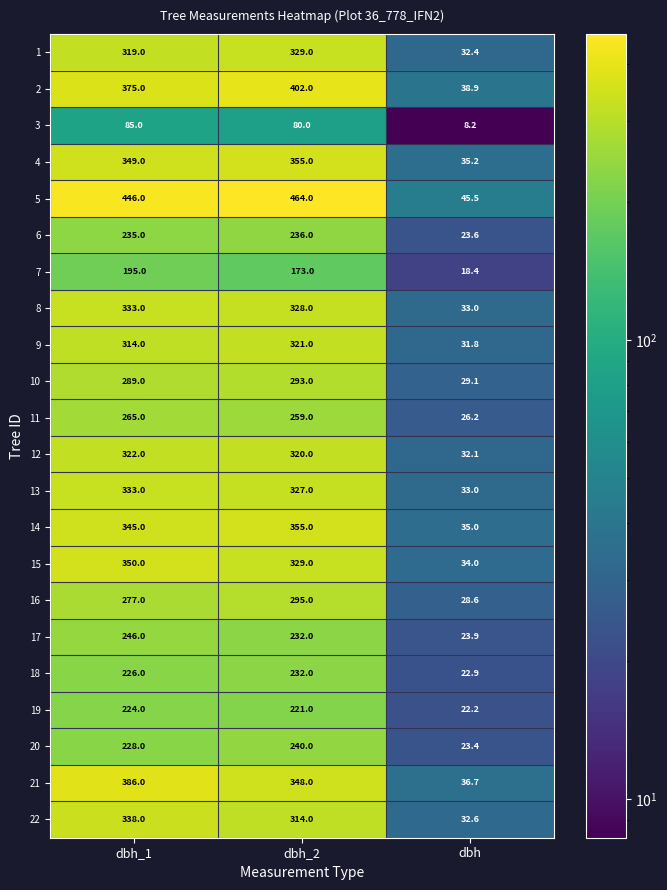

What is the difference between the highest and lowest values at dbh_2?

384.0